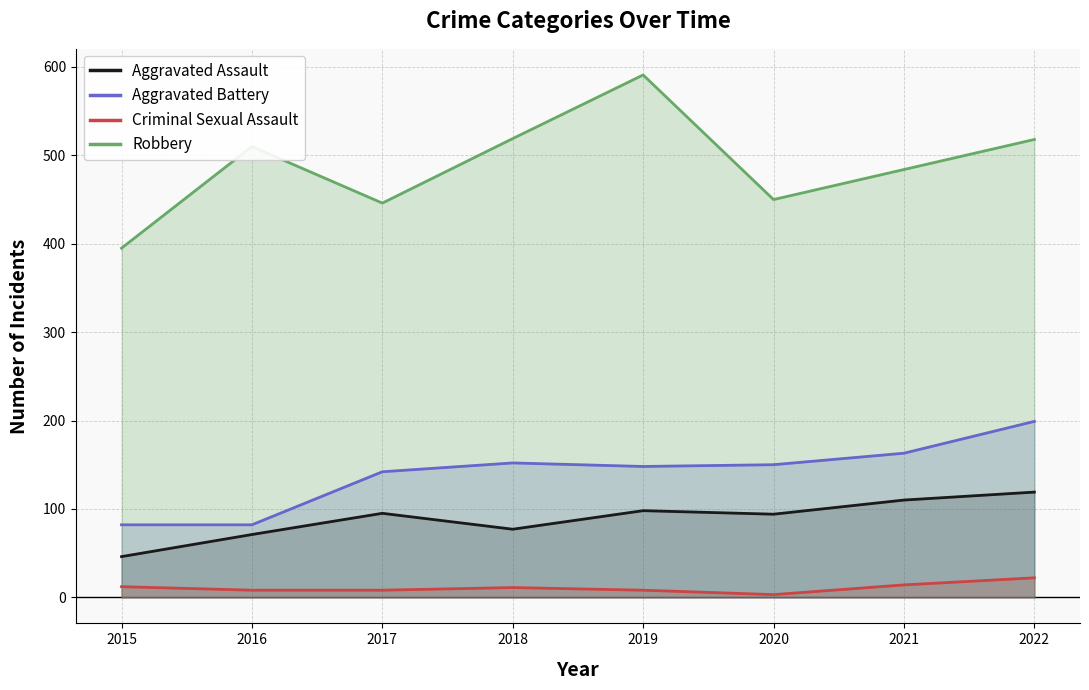

Reading left to right, extract all data points from this chart.

Aggravated Assault: 2015=46	2016=71	2017=95	2018=77	2019=98	2020=94	2021=110	2022=119
Aggravated Battery: 2015=82	2016=82	2017=142	2018=152	2019=148	2020=150	2021=163	2022=199
Criminal Sexual Assault: 2015=12	2016=8	2017=8	2018=11	2019=8	2020=3	2021=14	2022=22
Robbery: 2015=395	2016=510	2017=446	2018=519	2019=591	2020=450	2021=484	2022=518